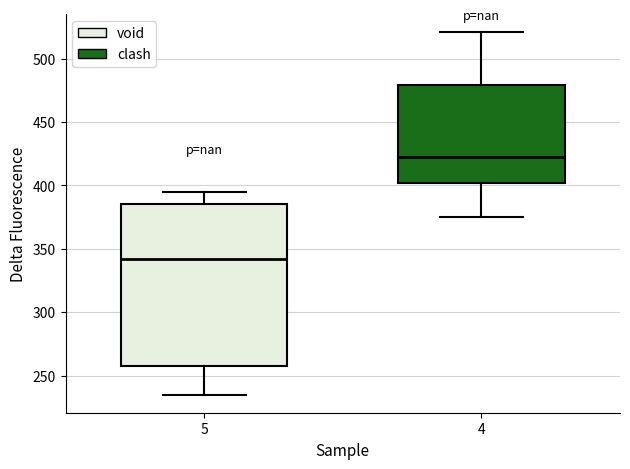

Which box is the tallest, from its lower edge to its upper edge?

5